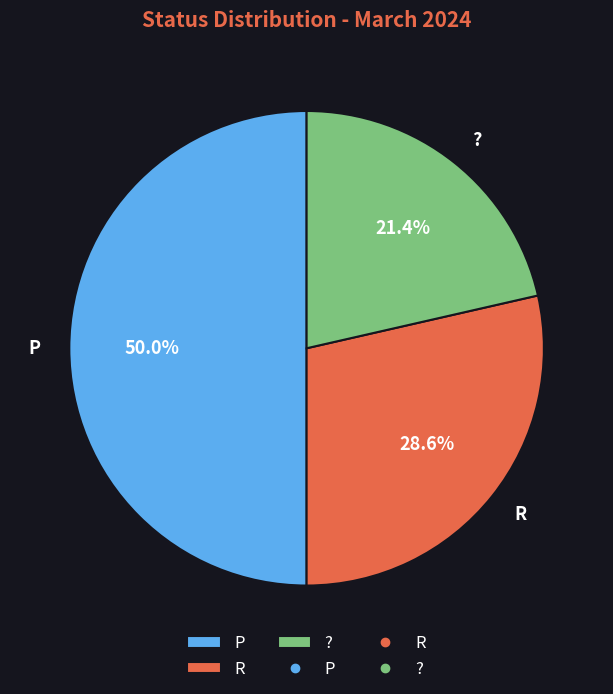

Approximately how many times larger is the value at ? compared to P?

0.4